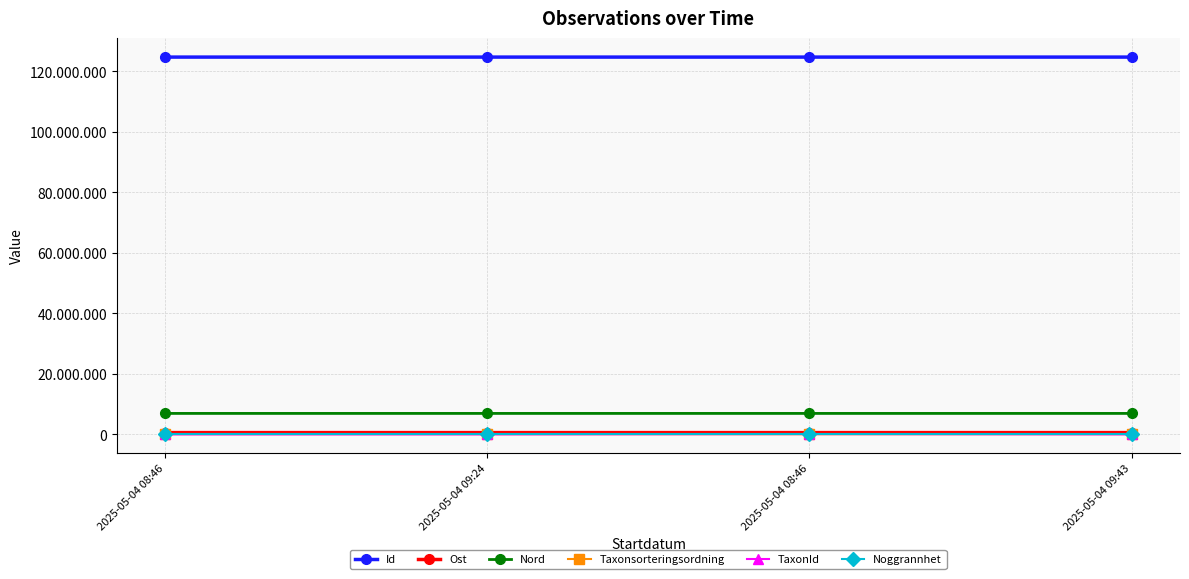

Between 2025-05-04 09:43 and 2025-05-04 08:46, which is larger?

2025-05-04 09:43